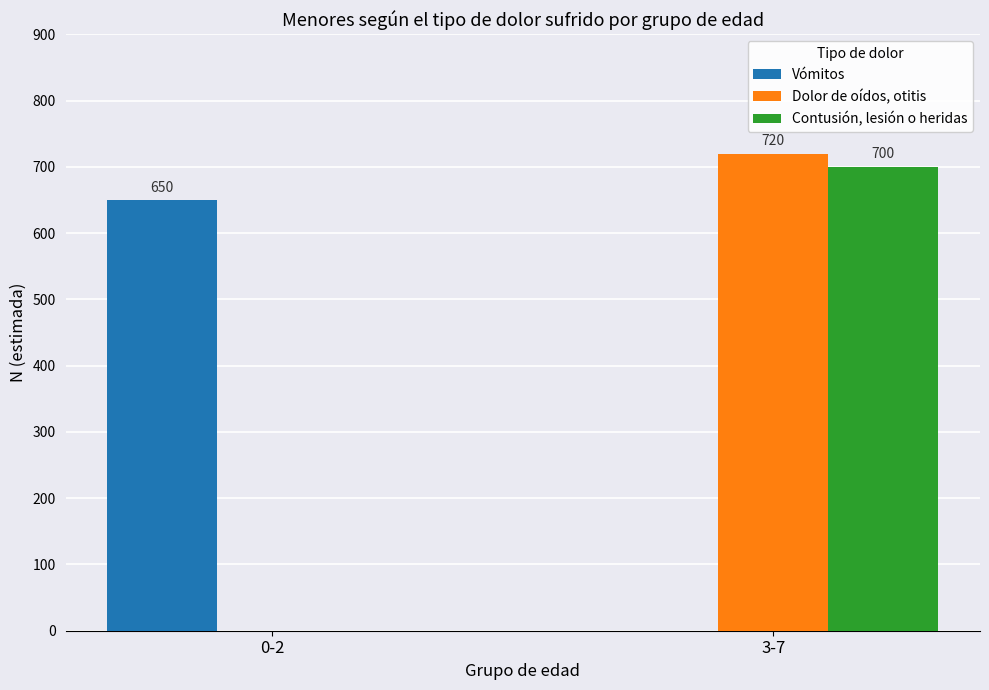

Between 0-2 and 3-7, which series saw the biggest shift?

Dolor de oídos, otitis